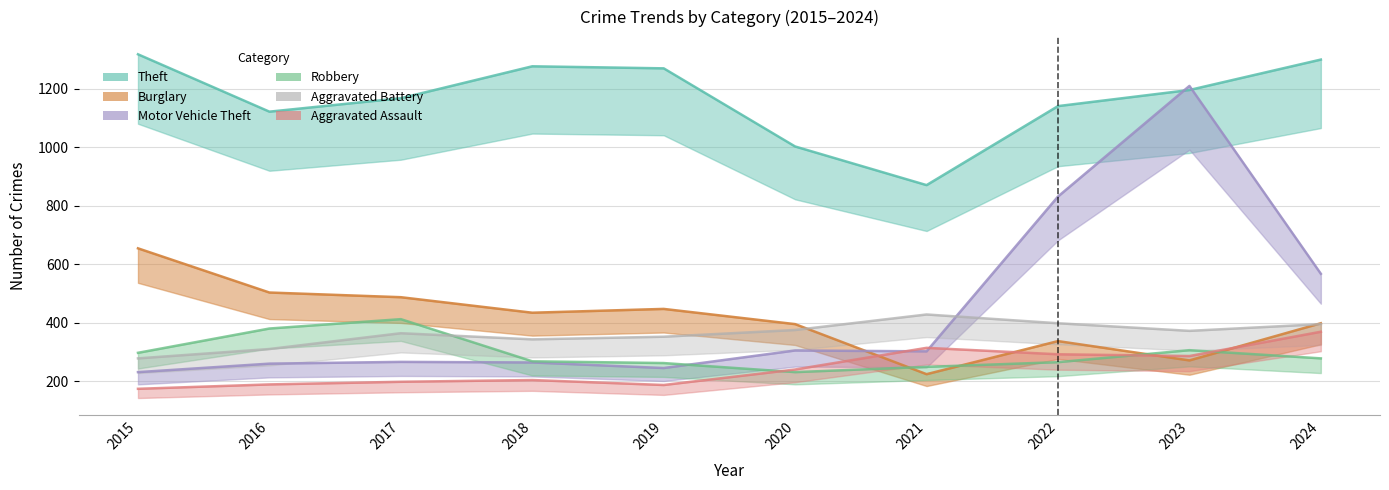

How many data points in Robbery are less than 279?

5